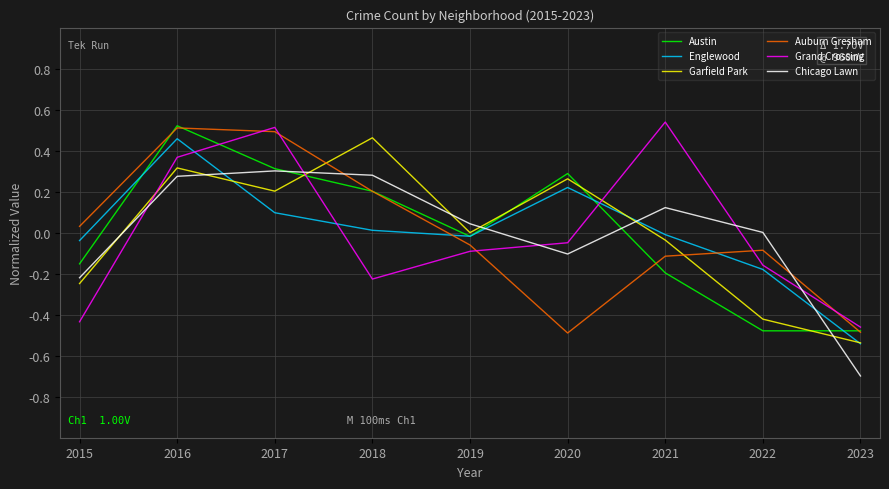

Does the chart display data point markers on the line(s)?

No